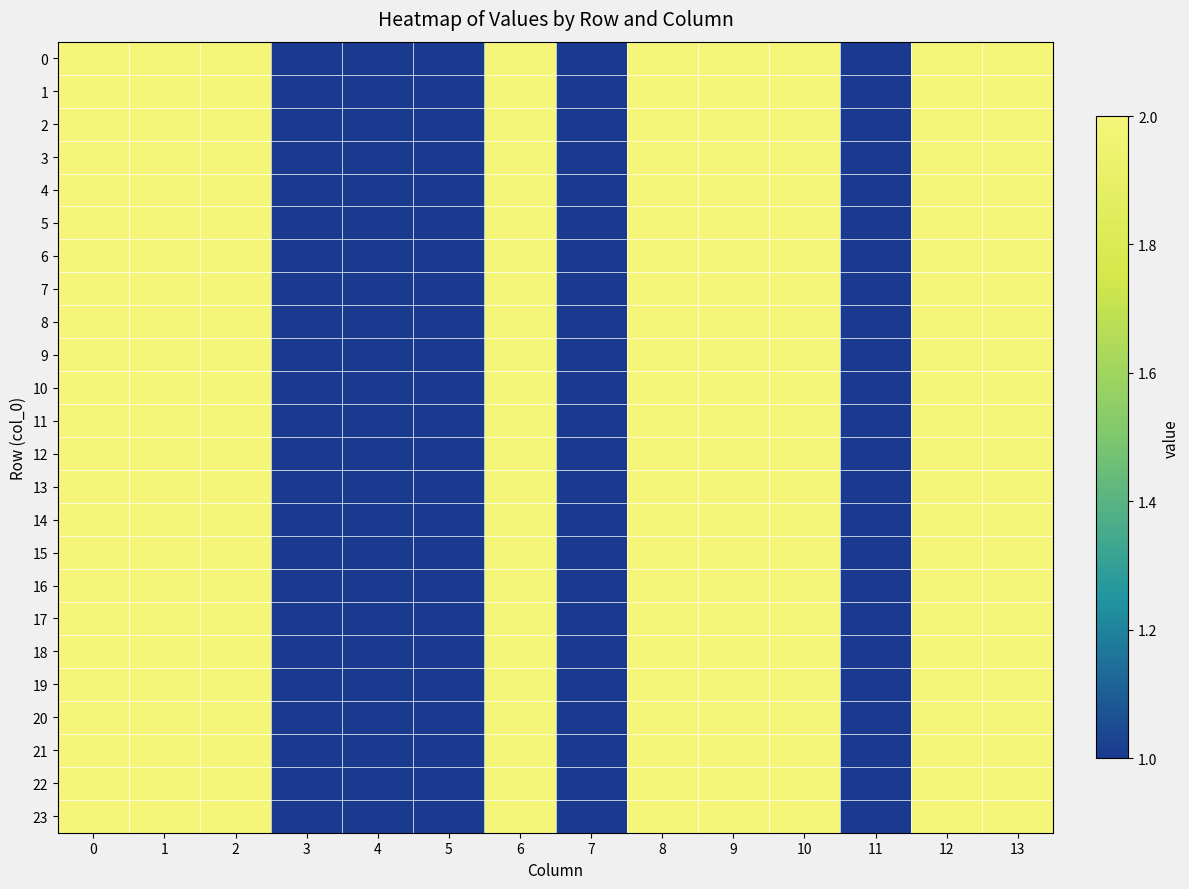

Between 9 and 1, which is larger?

9